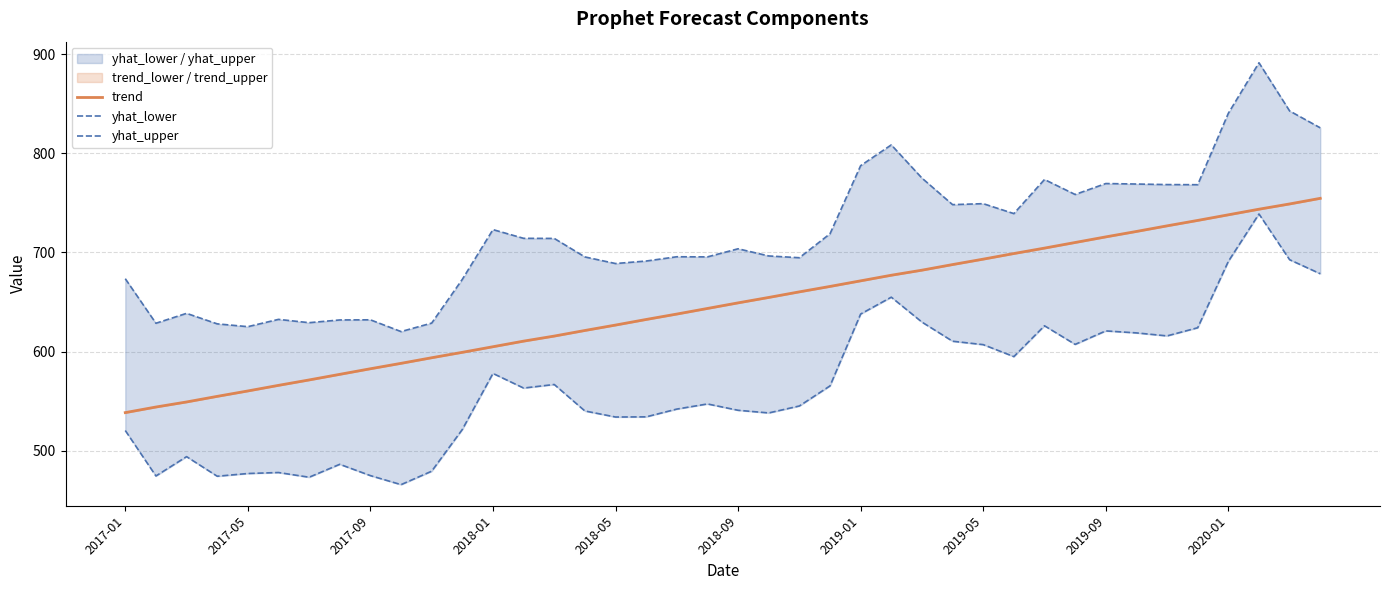

True or false: yhat_upper and yhat_lower cross at least once.

False